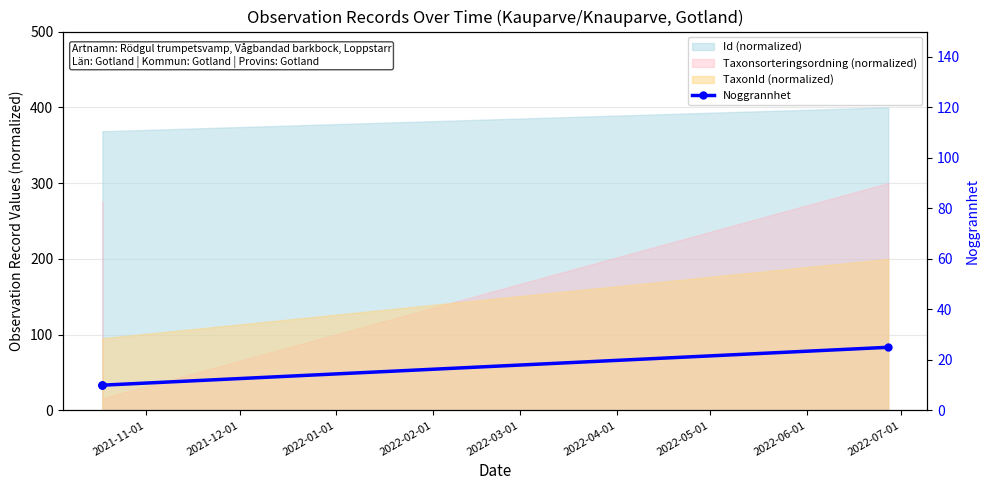

Which has a higher value, 2021-11-01 or 2022-02-01?

2022-02-01